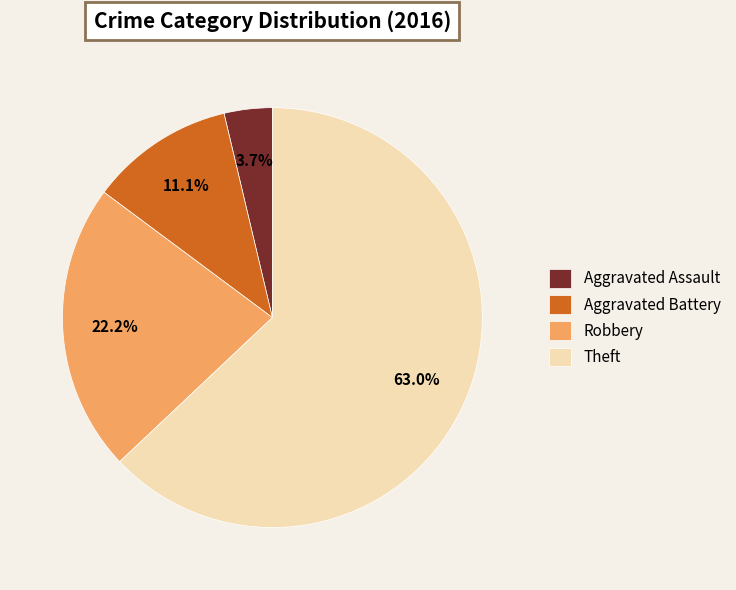

How many segments does this pie chart have?

4